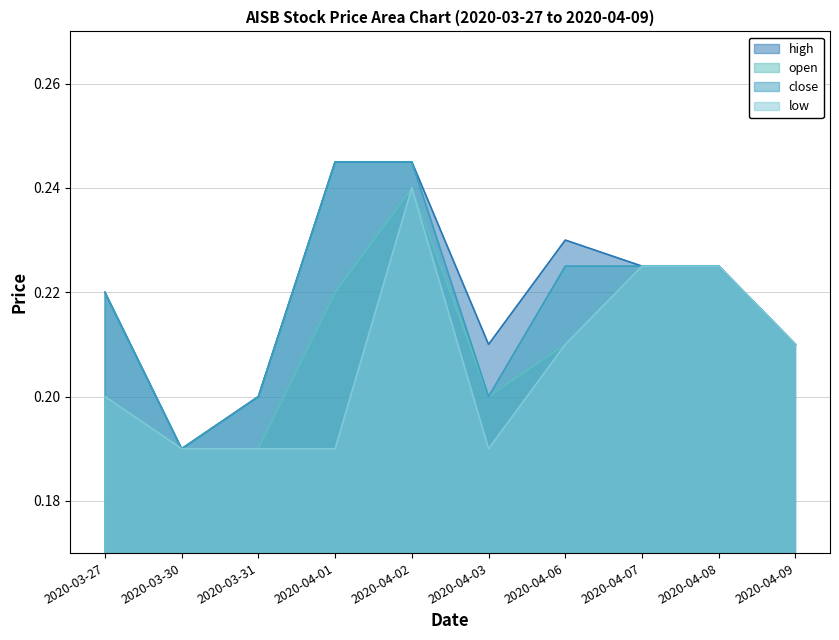

How many lines are shown in the chart?

4